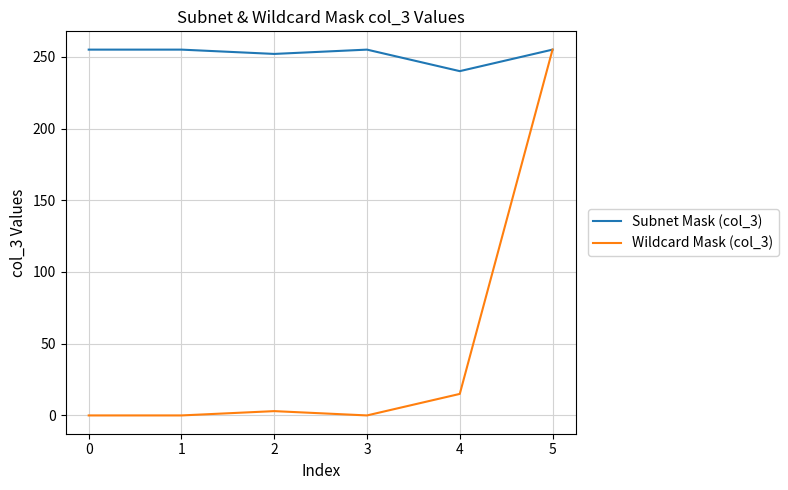

What is the sum of the Wildcard Mask (col_3) values at 0 and 4?

15